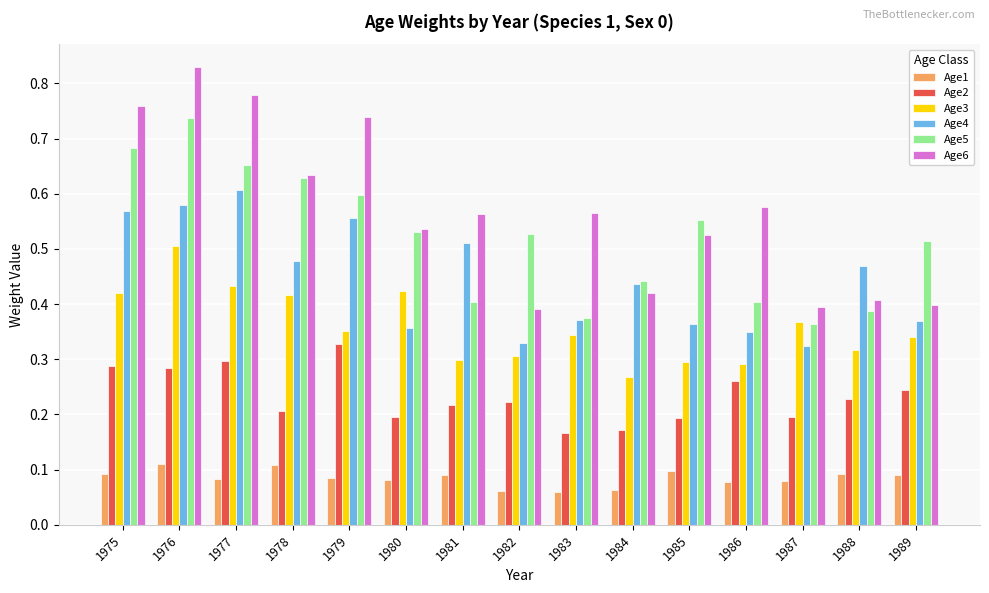

How many Age1 values are between 0 and 1?

15